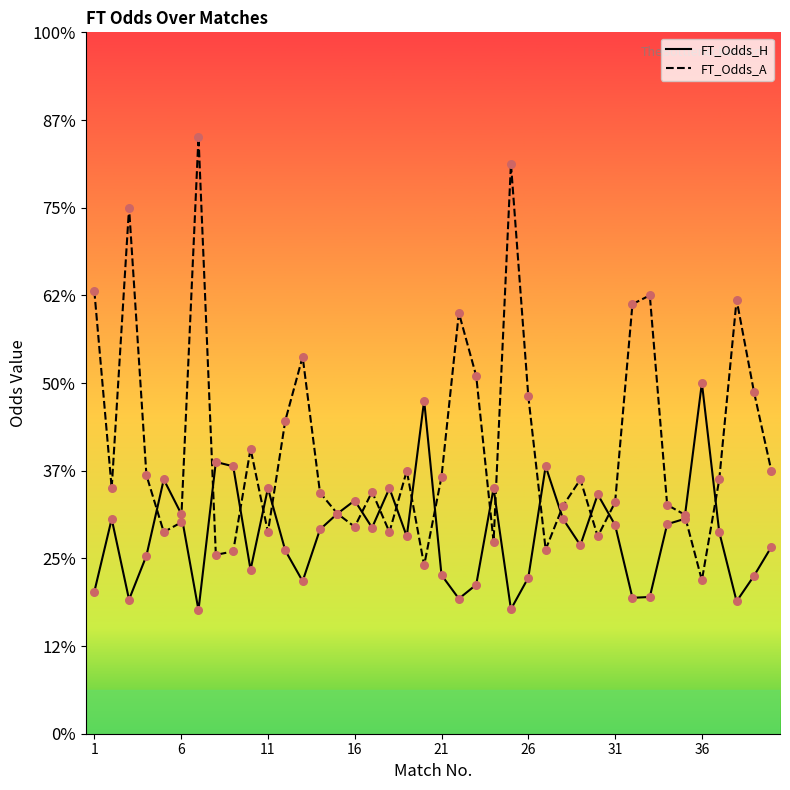

Which series reaches the minimum Y coordinate?

FT_Odds_H